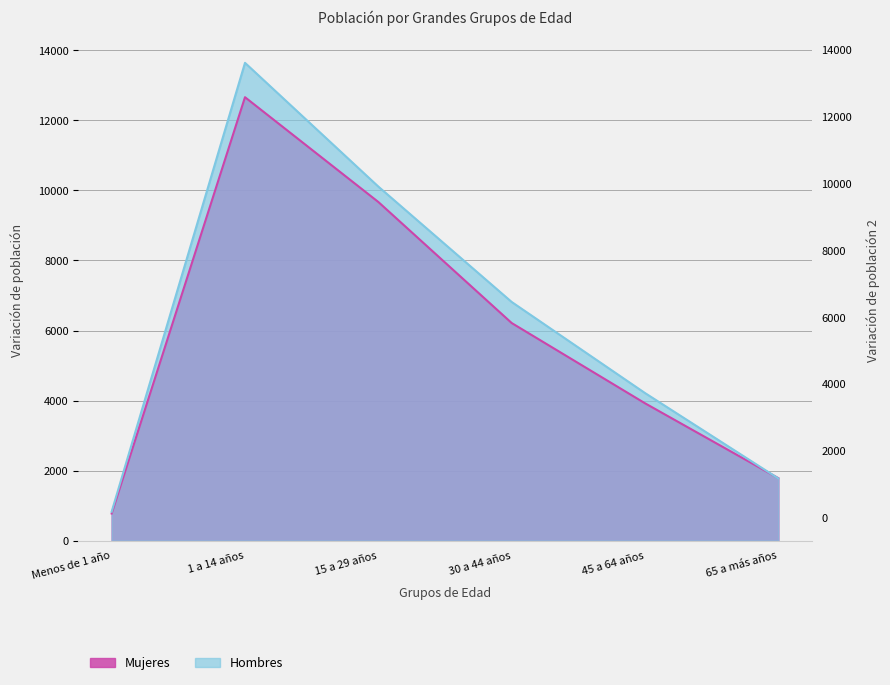

Reading right to left, list all the values displayed in this chart.

Hombres: 1778	4216	6816	10110	13642	829
Mujeres: 1787	3924	6215	9670	12661	777